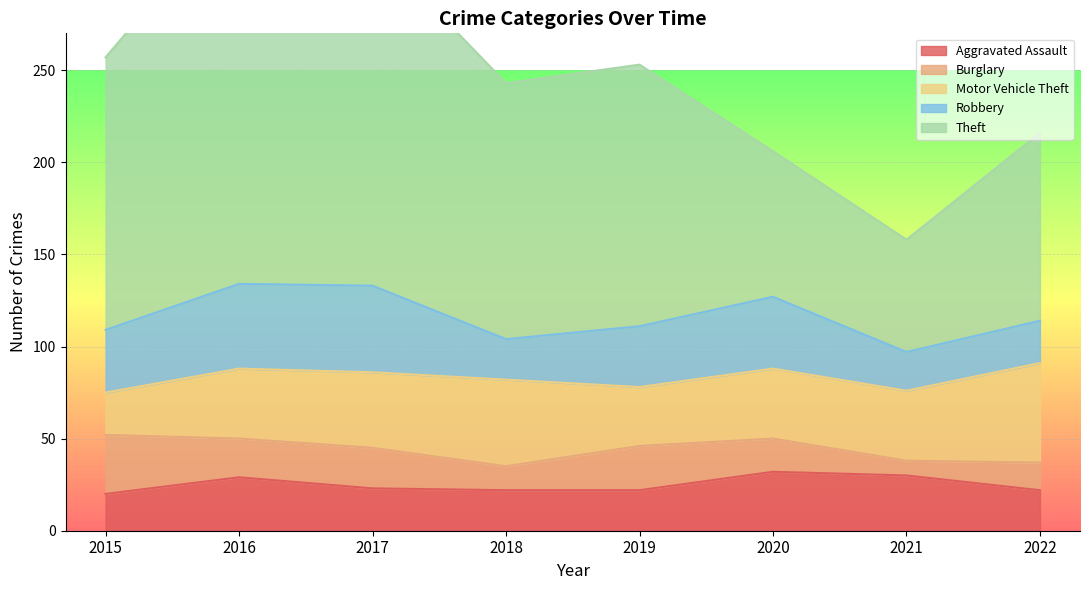

Reading left to right, list all the values displayed in this chart.

Aggravated Assault: 20	29	23	22	22	32	30	22
Burglary: 32	21	22	13	24	18	8	15
Motor Vehicle Theft: 23	38	41	47	32	38	38	54
Robbery: 34	46	47	22	33	39	21	23
Theft: 148	208	185	139	142	79	61	102